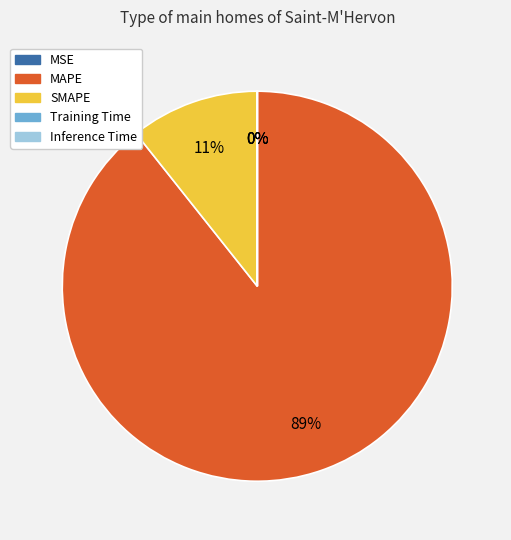

To the nearest percent, what is the difference between the largest and smallest slice percentages?

89%